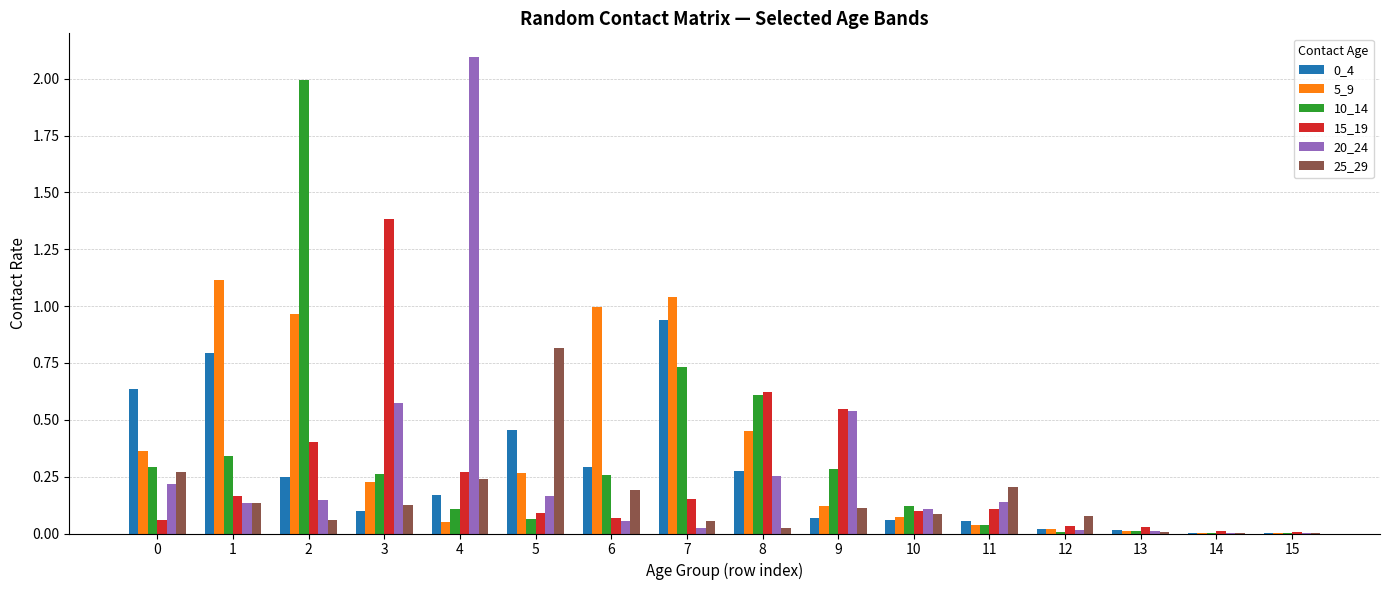

How many series are shown in this chart?

6